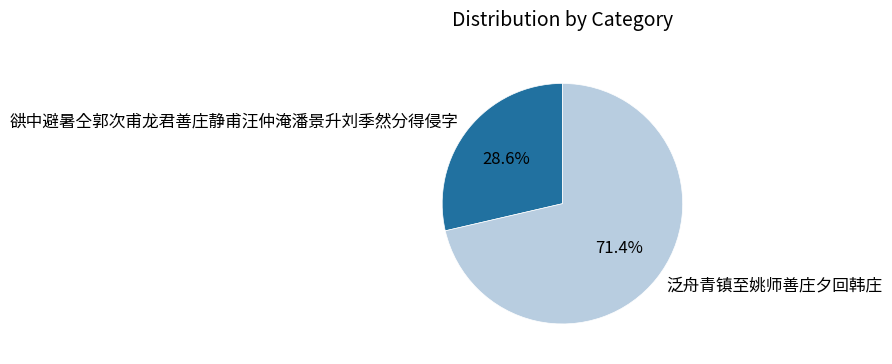

What percentage is the 泛舟青镇至姚师善庄夕回韩庄 slice, to the nearest percent?

71%